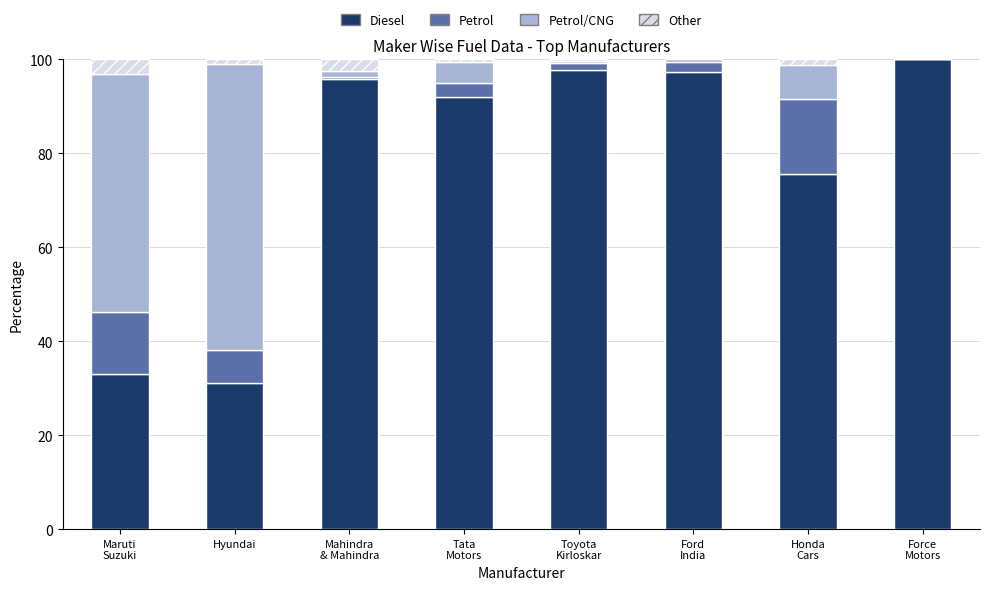

Are the bars grouped side by side (vs. stacked)?

No